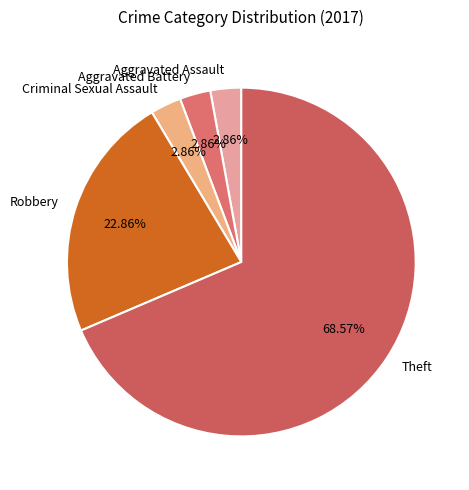

To the nearest percent, what is the average slice percentage?

20%